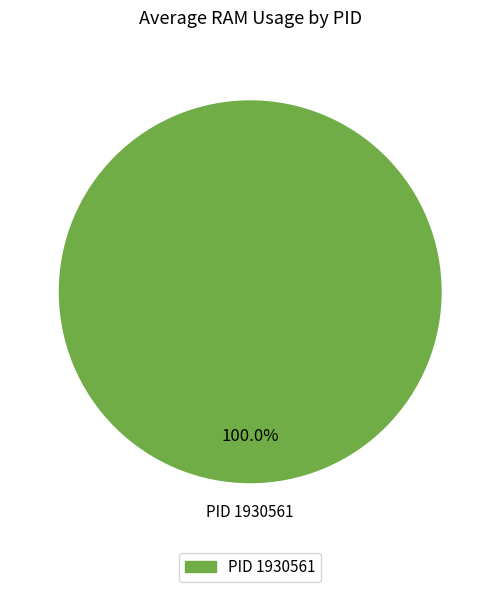

Is there any slice that represents more than half of the pie?

Yes